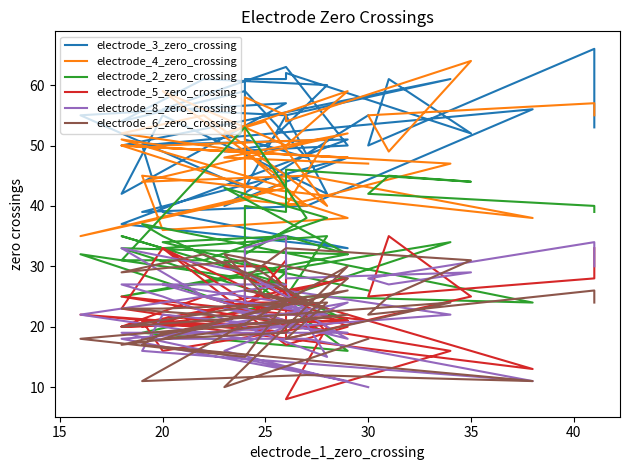

True or false: electrode_8_zero_crossing and electrode_4_zero_crossing cross at least once.

False